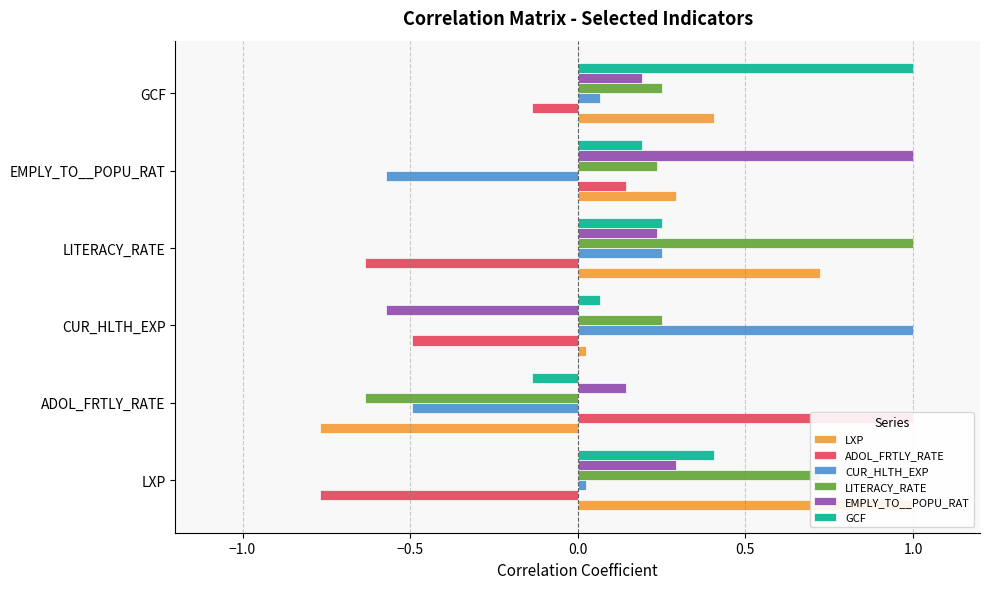

What is the approximate value of GCF at LITERACY_RATE?

0.3